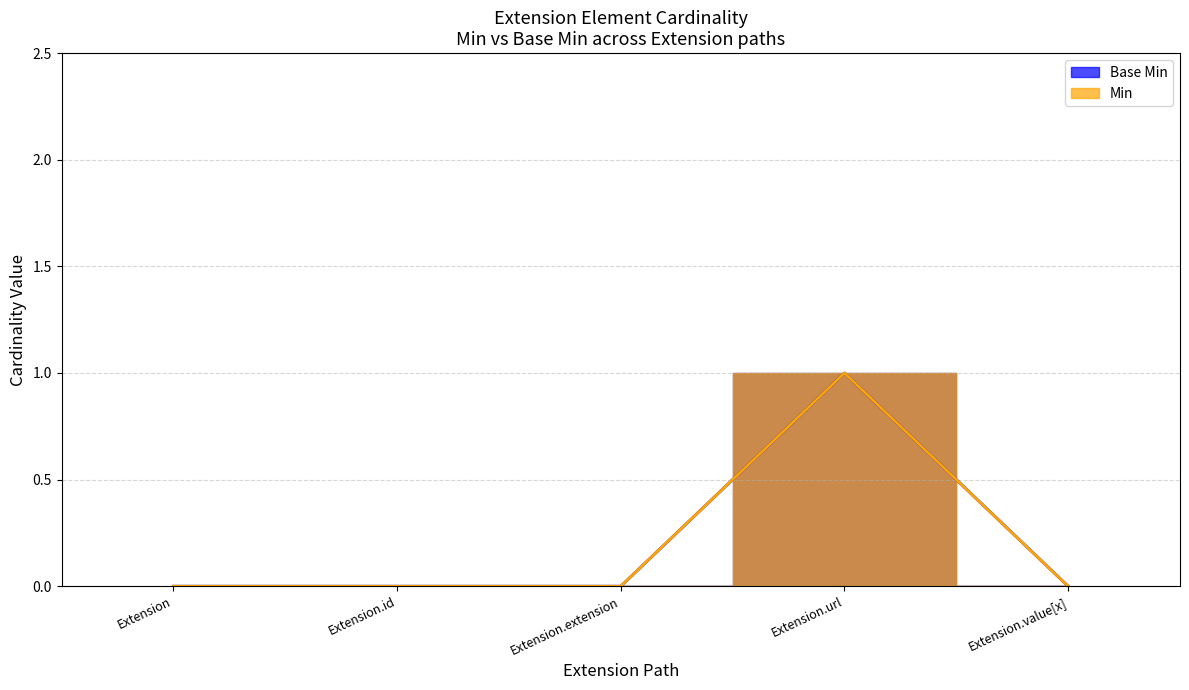

Reading left to right, what are all the values shown in this chart?

Base Min: Extension=0	Extension.id=0	Extension.extension=0	Extension.url=1	Extension.value[x]=0
Min: Extension=0	Extension.id=0	Extension.extension=0	Extension.url=1	Extension.value[x]=0